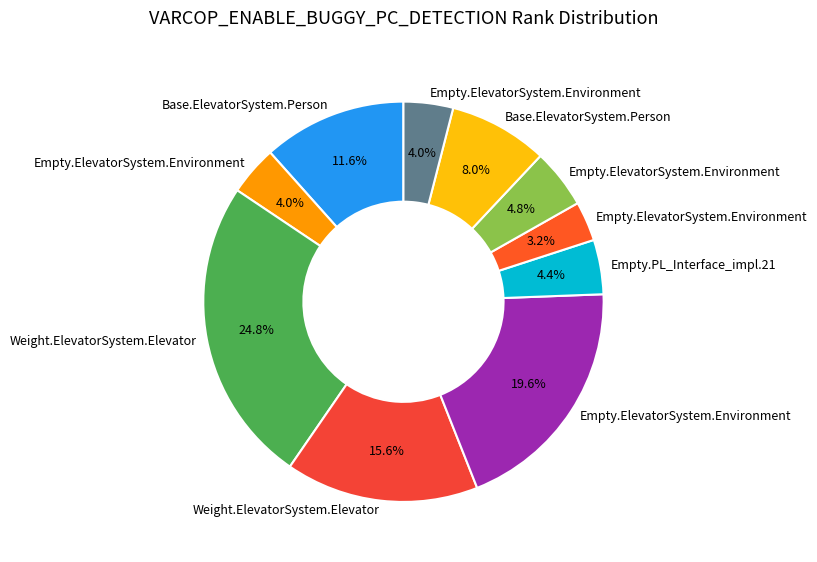

Count the number of slices in the pie.

10